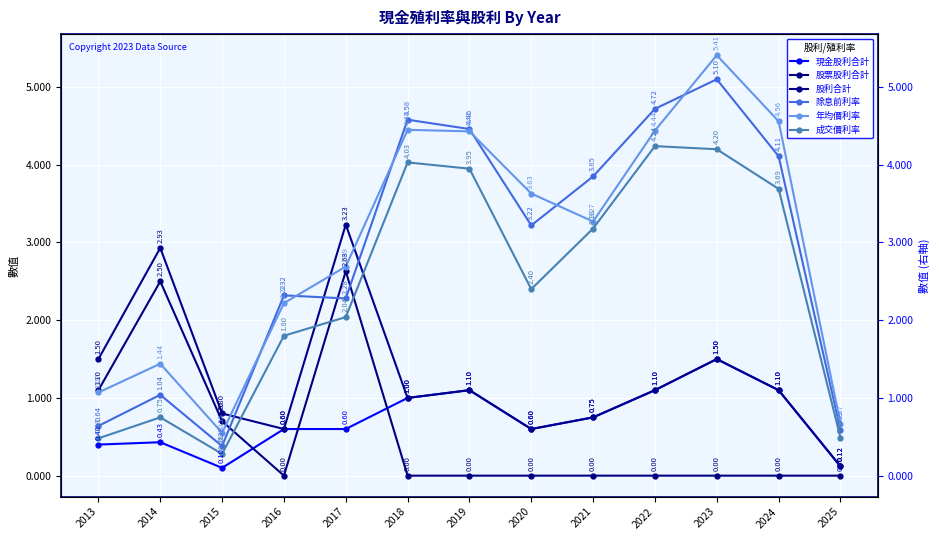

At which category is the sum across all series the highest?

2023